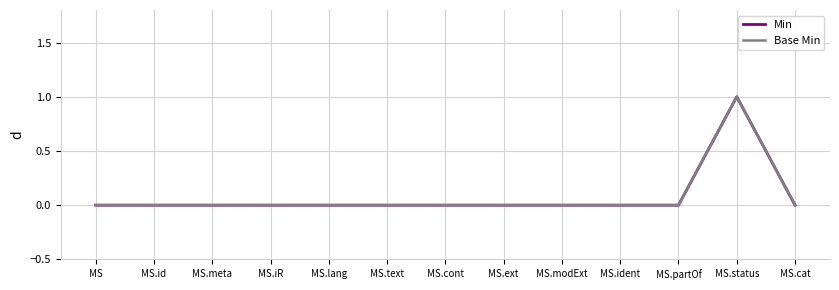

True or false: Min and Base Min cross at least once.

False